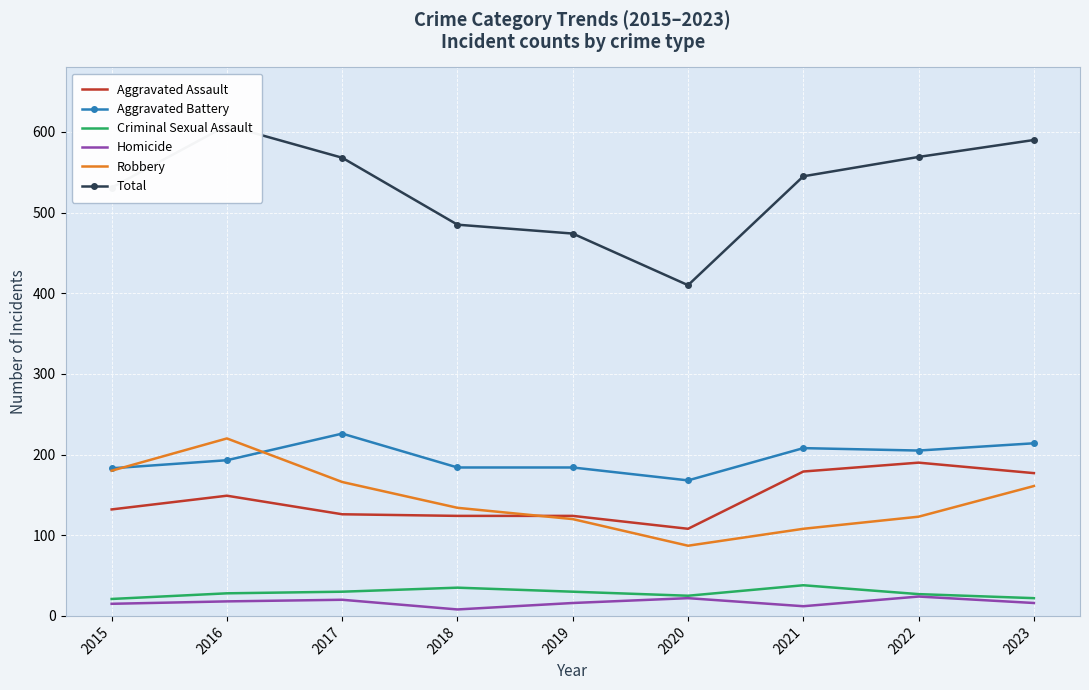

Is the value of Aggravated Battery at 2021 greater than the value of Total at 2018?

No